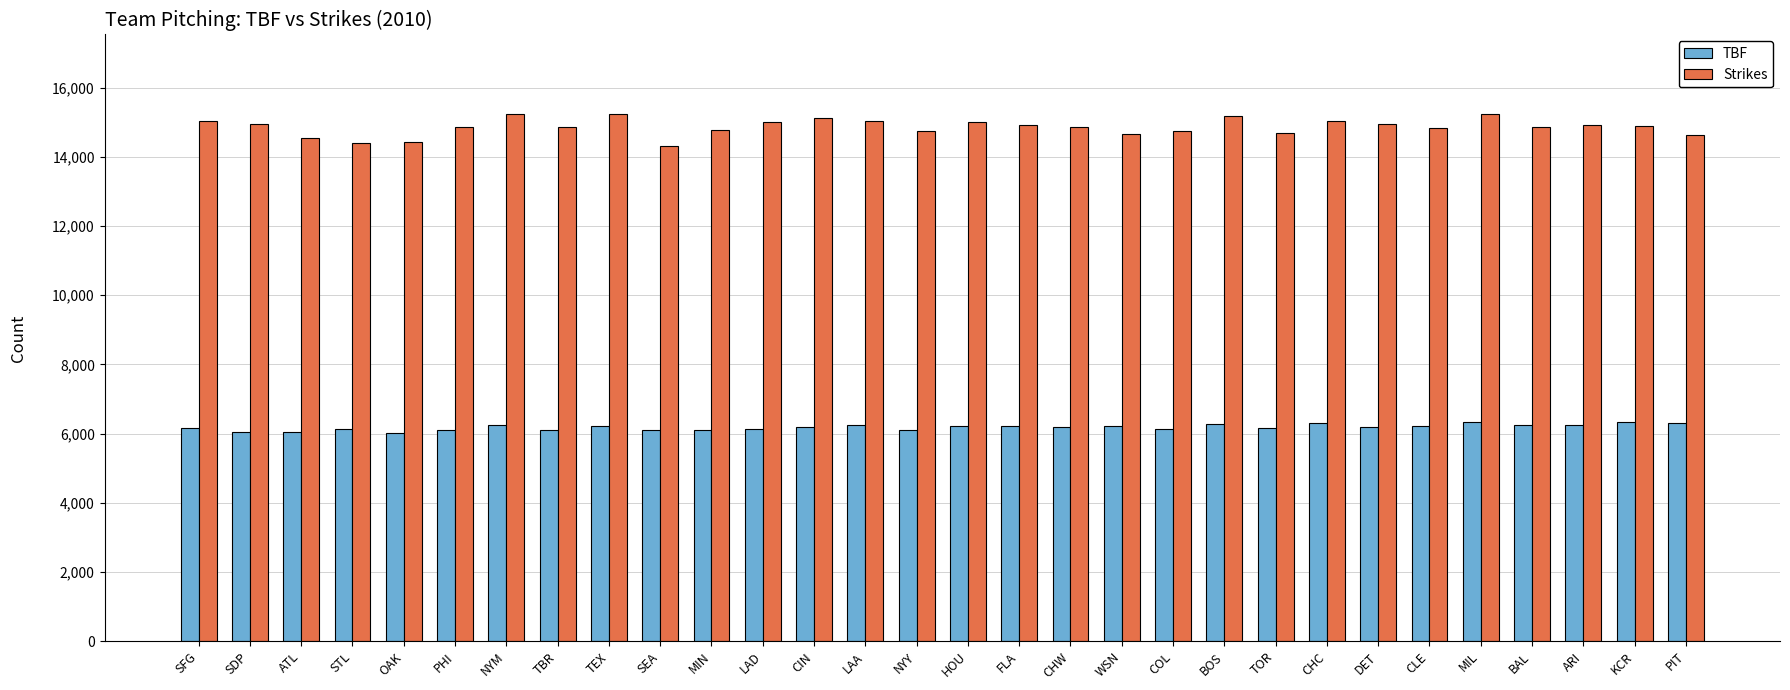

What are all the series names shown in the legend?

TBF, Strikes